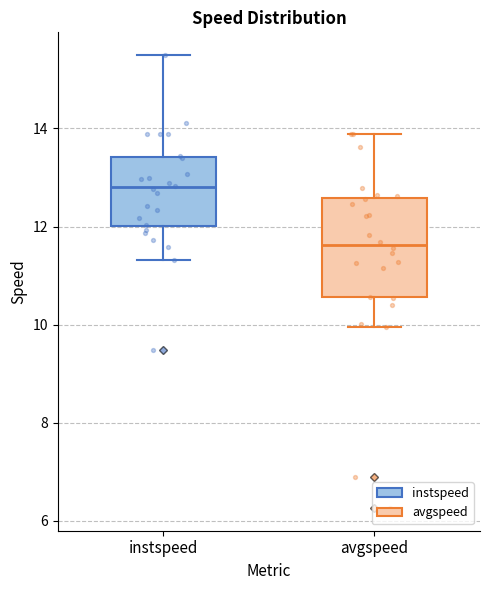

Reading left to right, transcribe this box plot: for each box, give where its median line is, the range the box spans, and where its two whiskers end, as read against the y-axis. The values are not printed on the chart, so give them approximately, as read against the axis.

instspeed: median 12.8, box 12.0 to 13.4, whiskers 11.4 to 15.4
avgspeed: median 11.6, box 10.6 to 12.6, whiskers 10.0 to 13.8